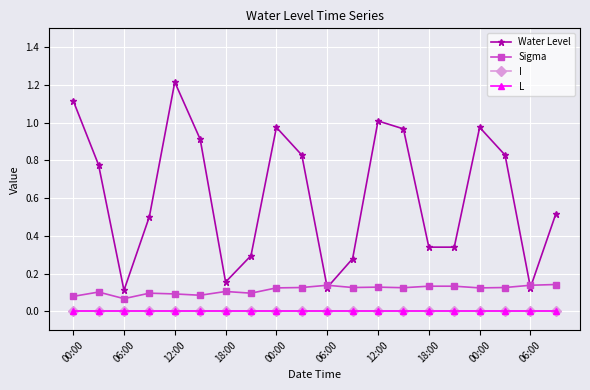

At which category does Water Level reach its first local peak?

12:00